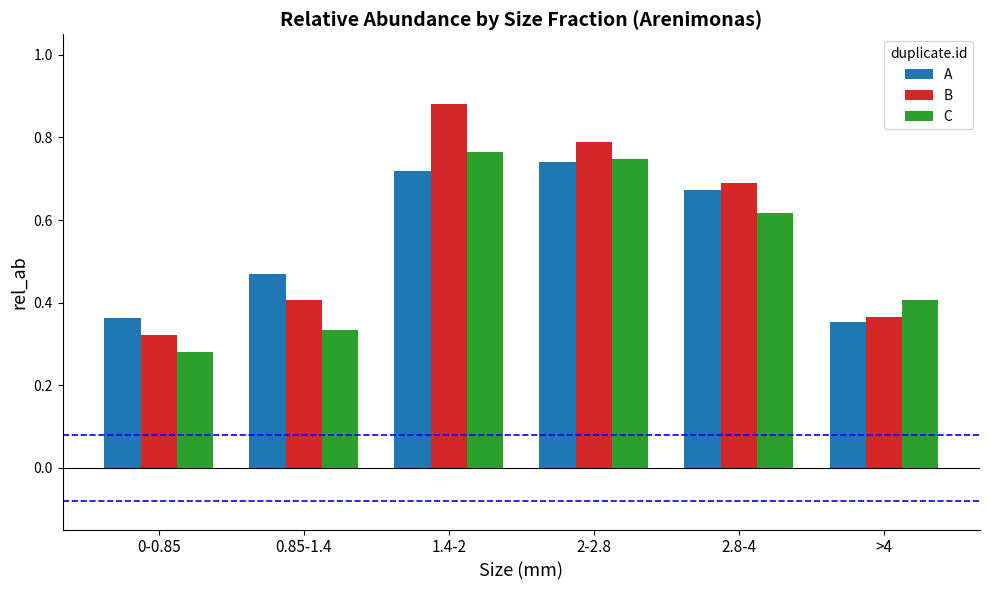

Which series has the largest range (max minus min)?

B